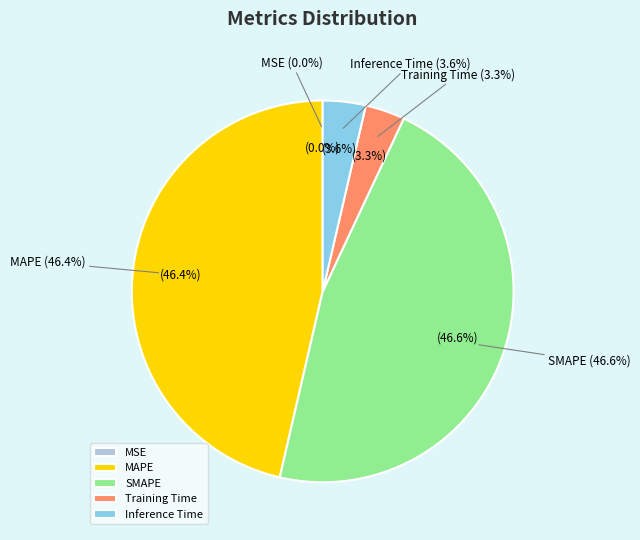

Does Inference Time represent more than half of the total?

No